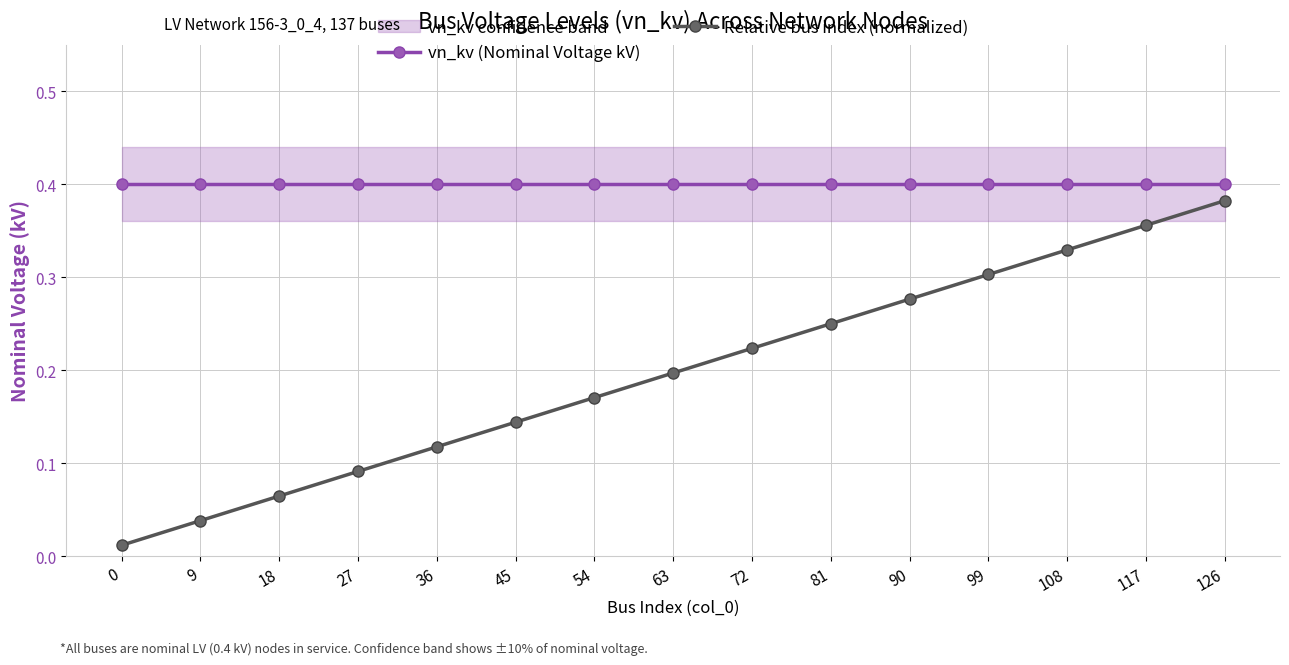

Does the chart have visible grid lines?

Yes